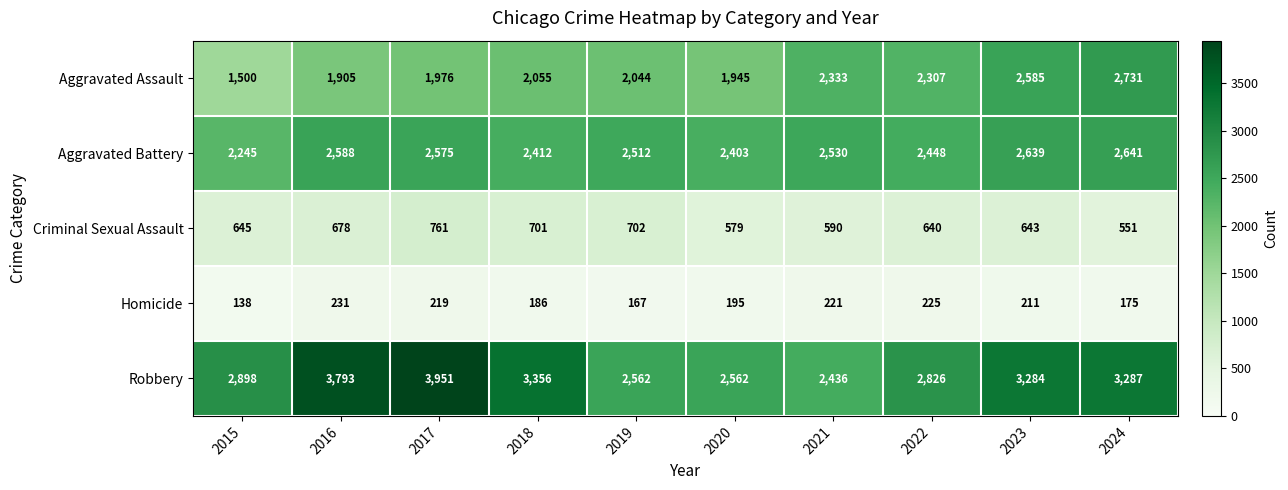

How many data points does each series have?

10